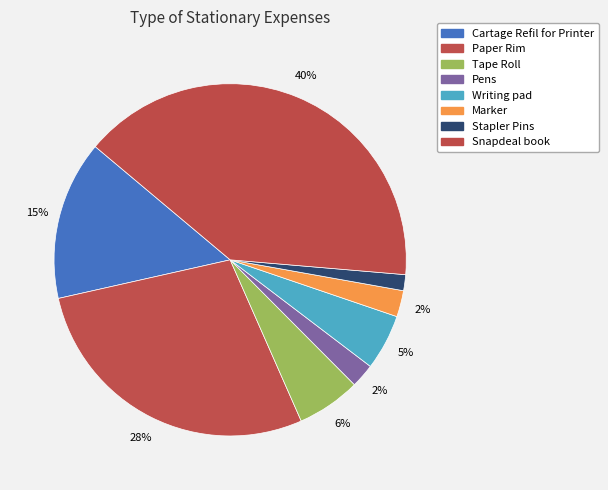

Is it true that Snapdeal book is 34% of the pie?

False